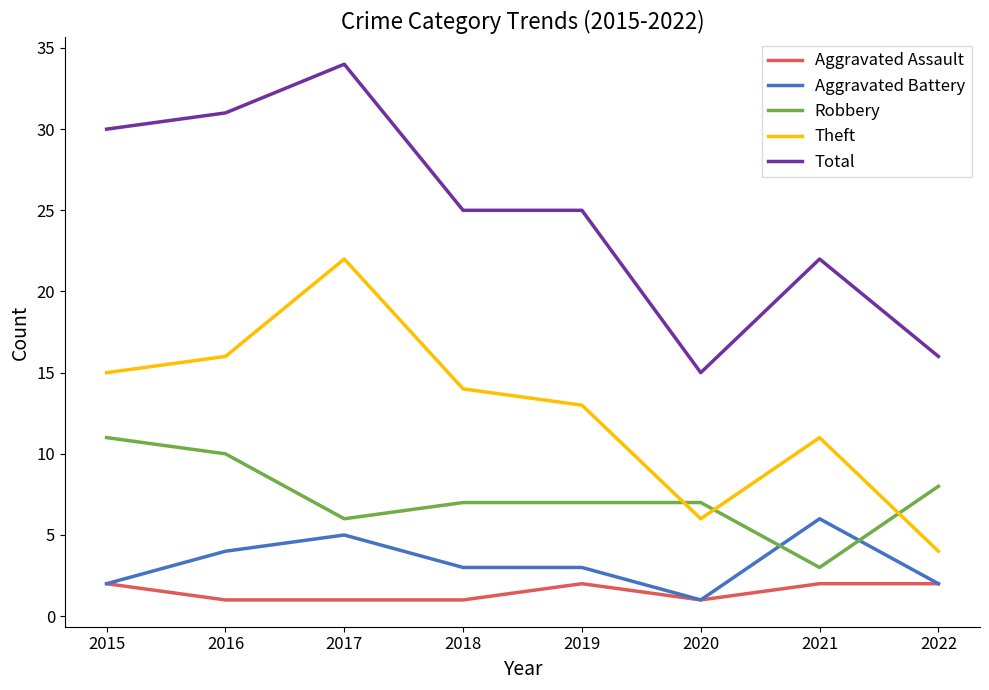

Reading right to left, extract all data points from this chart.

Aggravated Assault: 2022=2	2021=2	2020=1	2019=2	2018=1	2017=1	2016=1	2015=2
Aggravated Battery: 2022=2	2021=6	2020=1	2019=3	2018=3	2017=5	2016=4	2015=2
Robbery: 2022=8	2021=3	2020=7	2019=7	2018=7	2017=6	2016=10	2015=11
Theft: 2022=4	2021=11	2020=6	2019=13	2018=14	2017=22	2016=16	2015=15
Total: 2022=16	2021=22	2020=15	2019=25	2018=25	2017=34	2016=31	2015=30